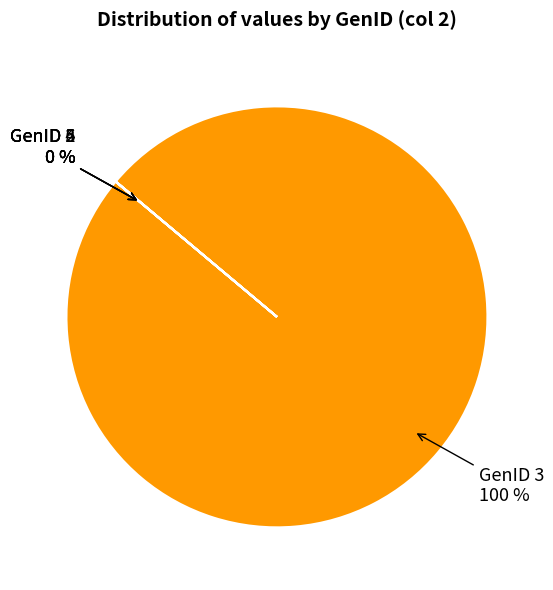

True or false: GenID 2 accounts for 0% of the total.

True